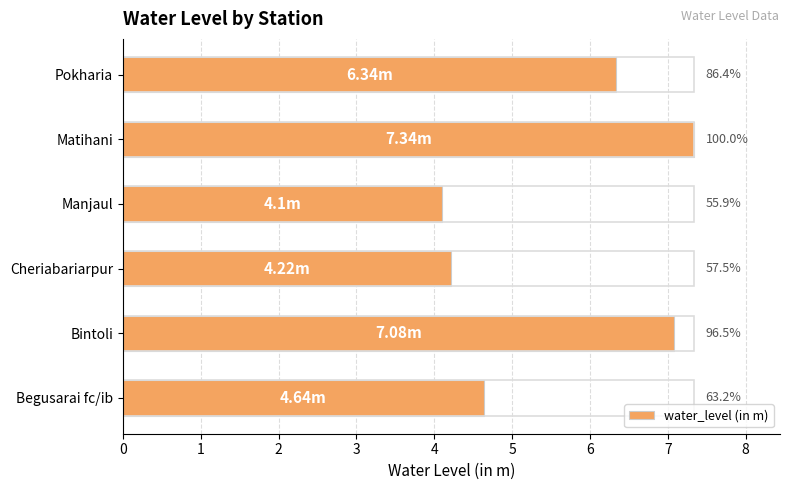

Reading left to right, list all the values displayed in this chart.

4.6	7.1	4.2	4.1	7.3	6.3